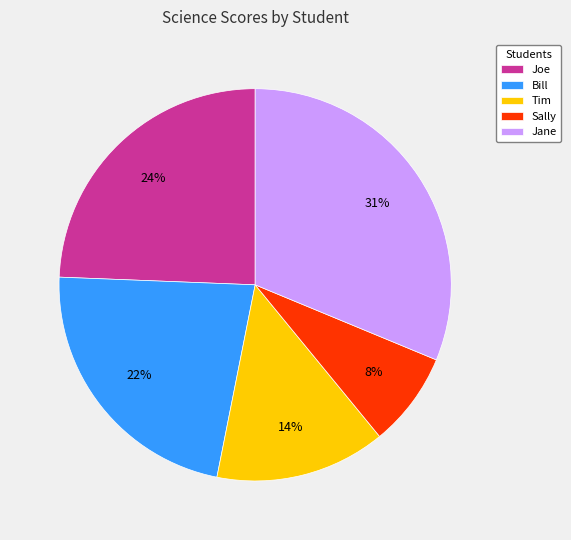

To the nearest percent, what is the difference between the Bill and Jane slice percentages?

9%